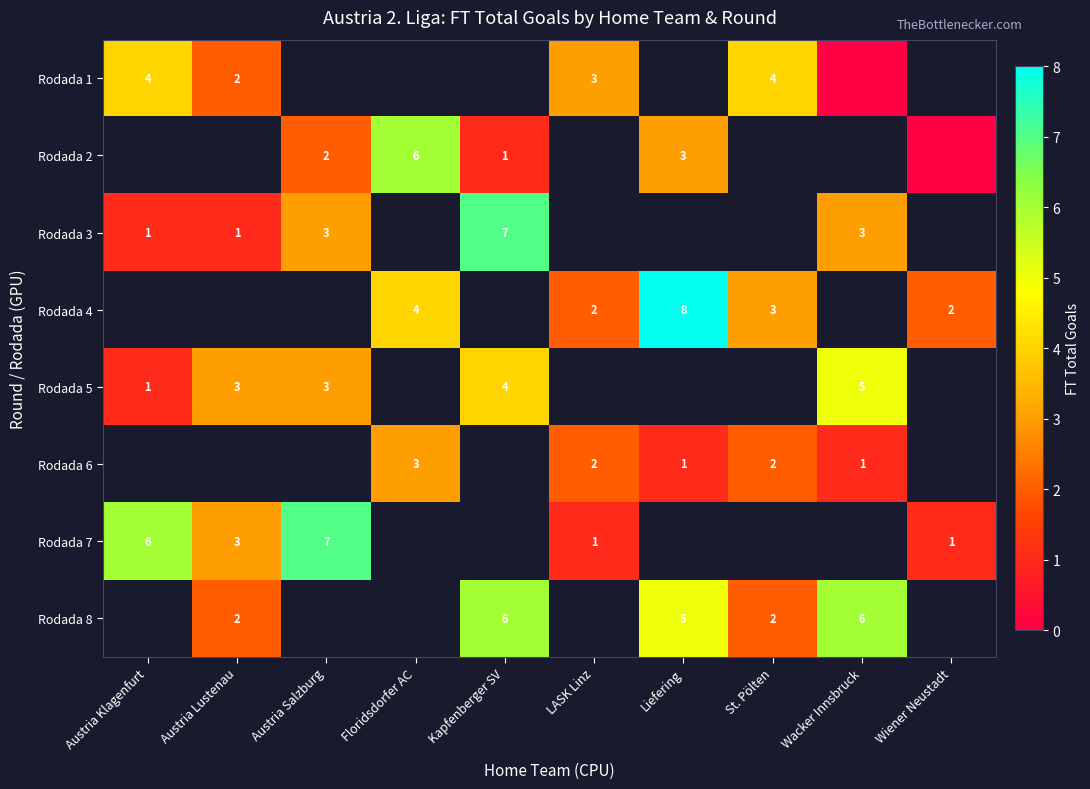

Is the value of Rodada 2 at Austria Salzburg greater than the value of Rodada 1 at LASK Linz?

No